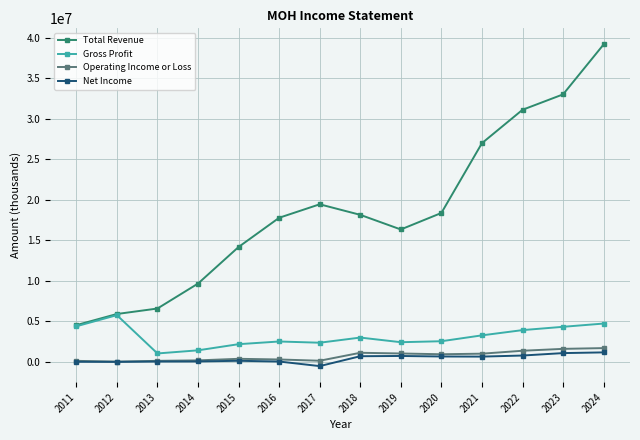

True or false: Total Revenue and Operating Income or Loss cross at least once.

False